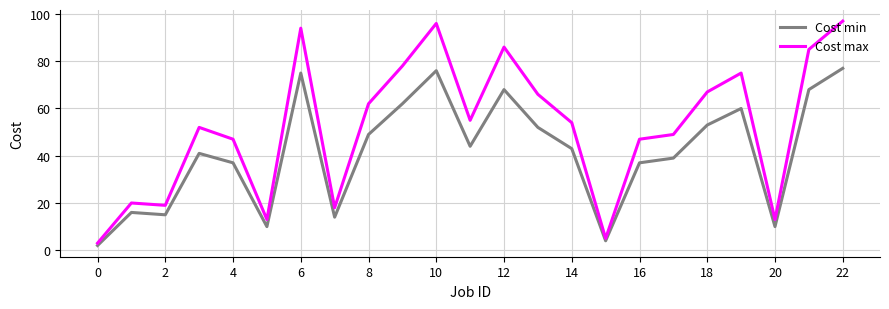

Which series has the widest spread of values?

Cost max